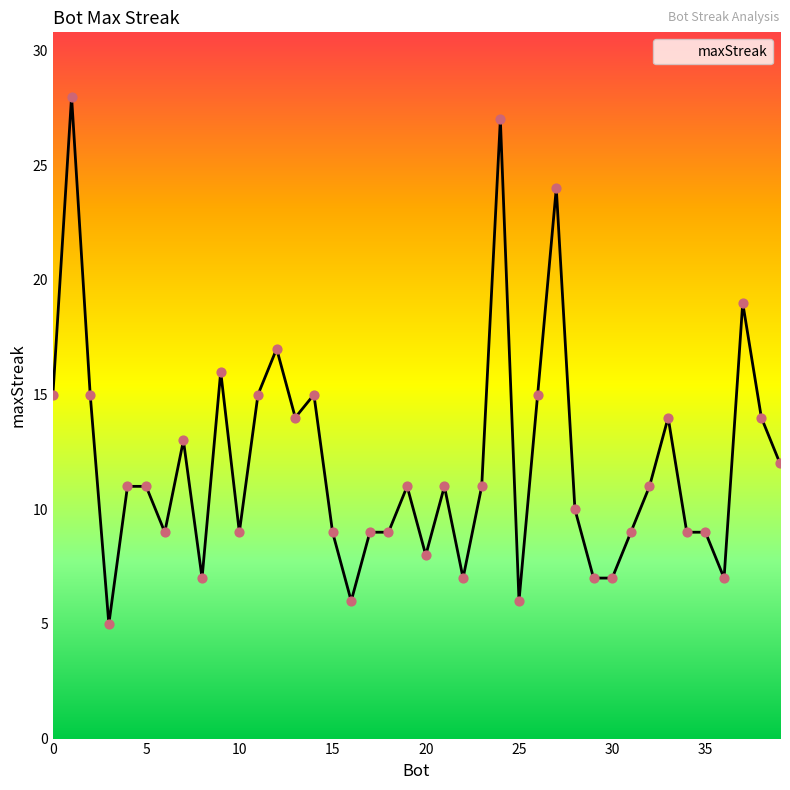

What is the difference between the maximum and minimum values?

23